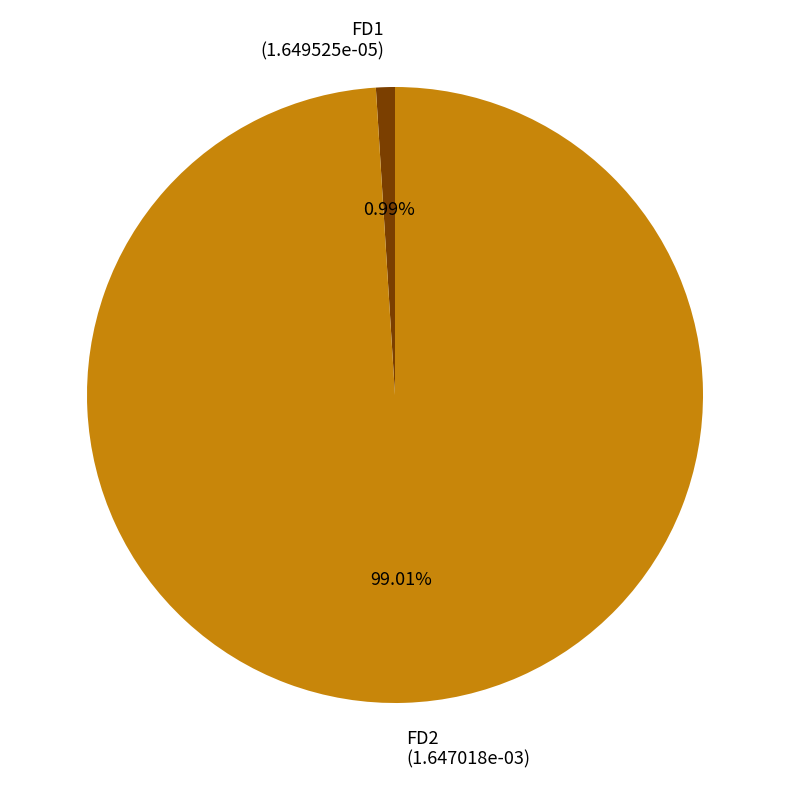

How many segments does this pie chart have?

2